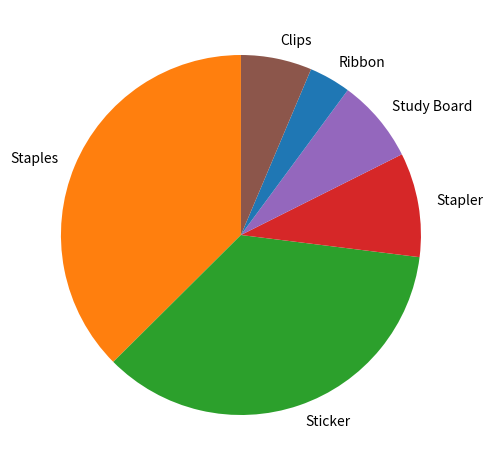

Which category has the biggest portion of the pie?

Staples